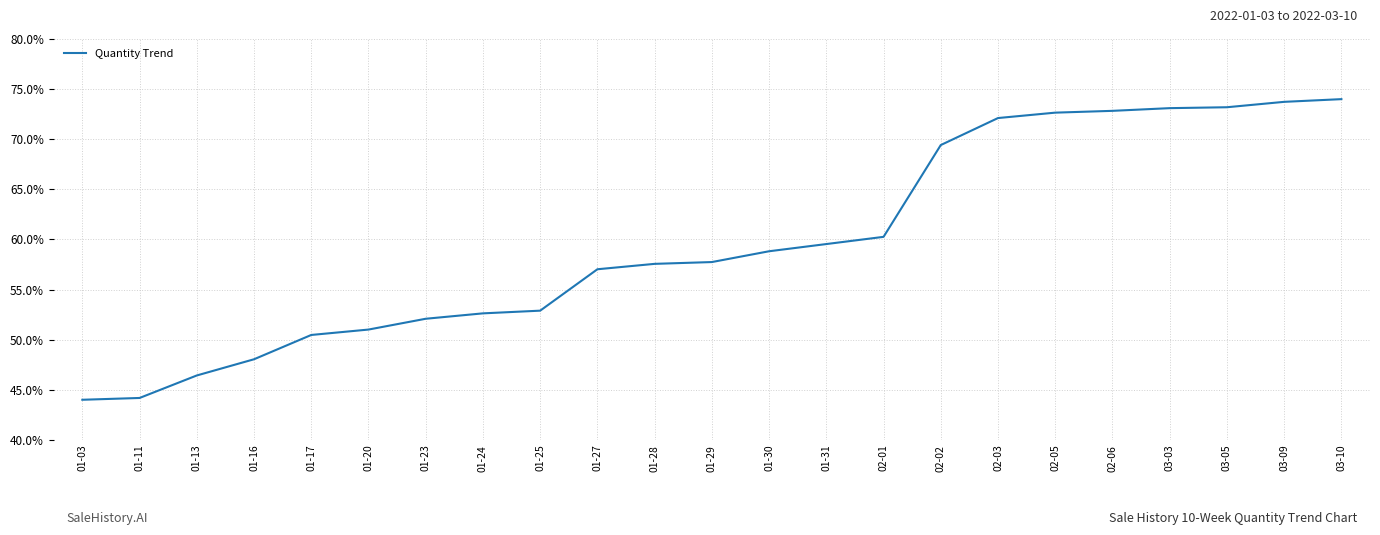

The value at 02-01 is 92.8. True or false?

False